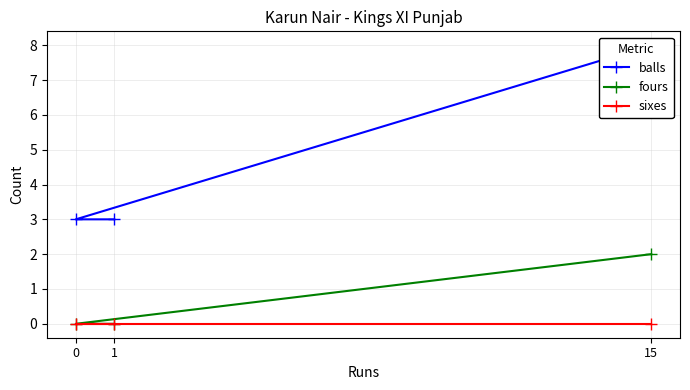

How many data points does each series have?

3